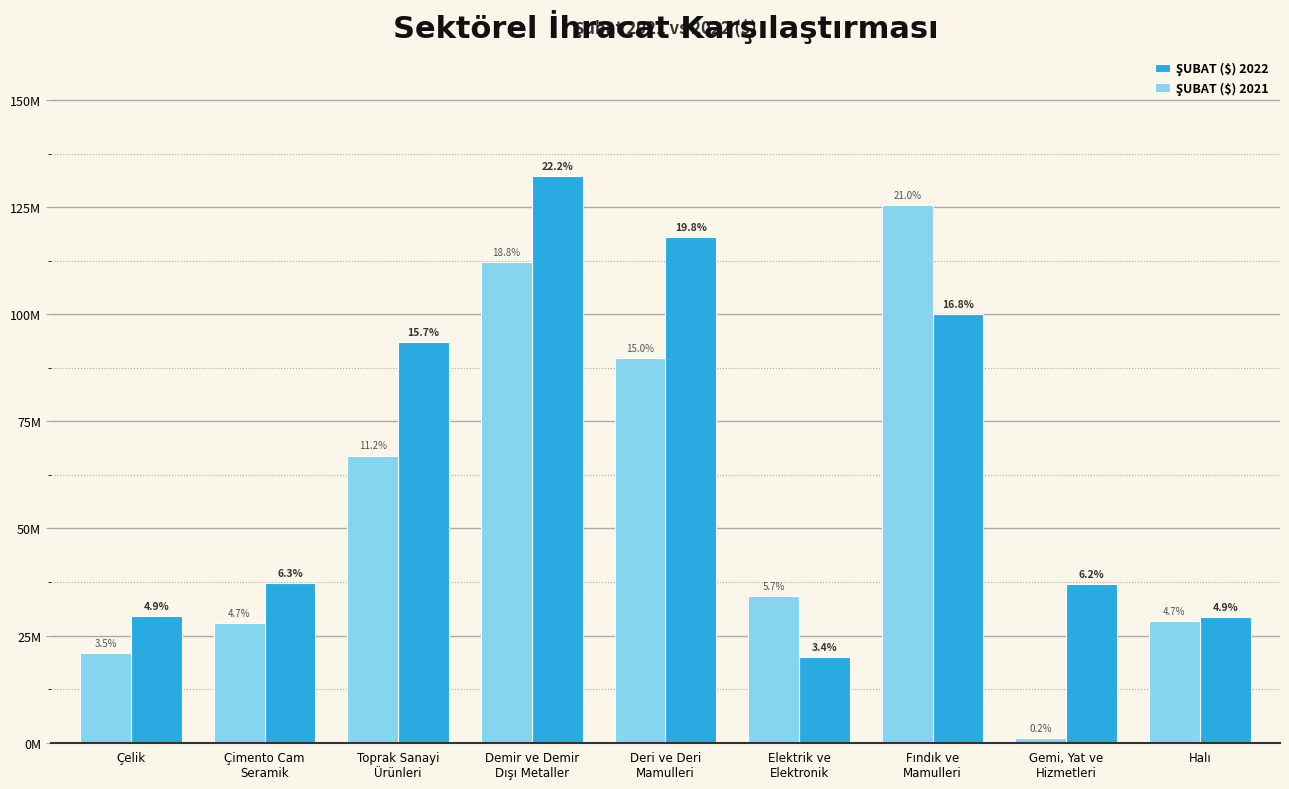

What is the greatest value displayed?

132354034.4